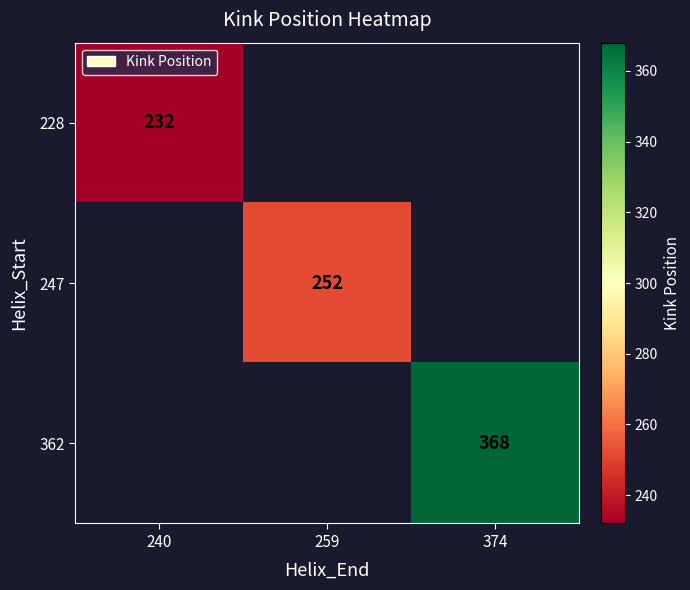

True or false: 362 has a value of 368 at 374.

True